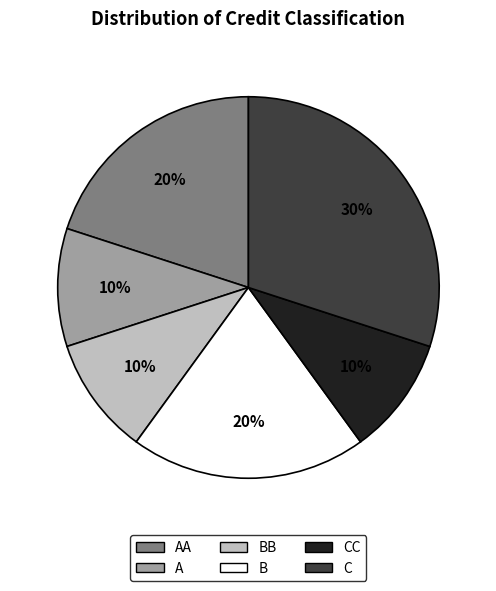

Is there a majority slice in this chart?

No